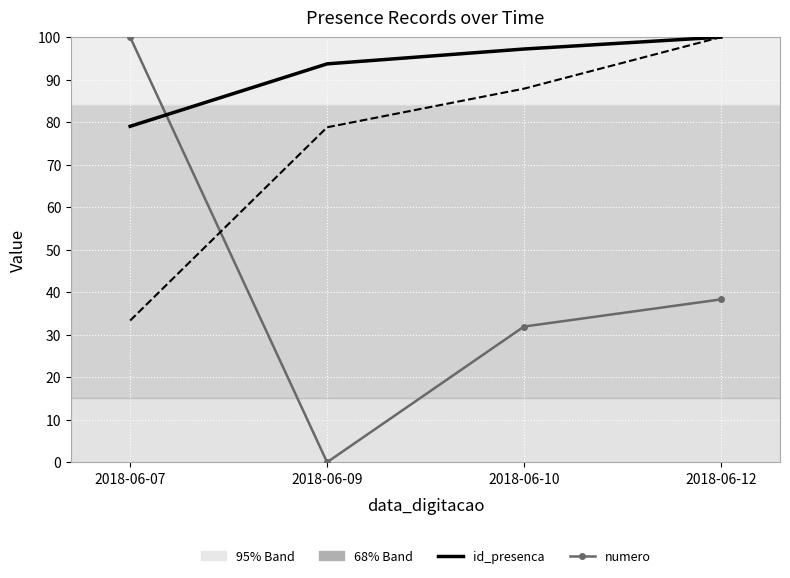

Rank the series at 2018-06-07 from lowest to highest value.

id_presenca, numero